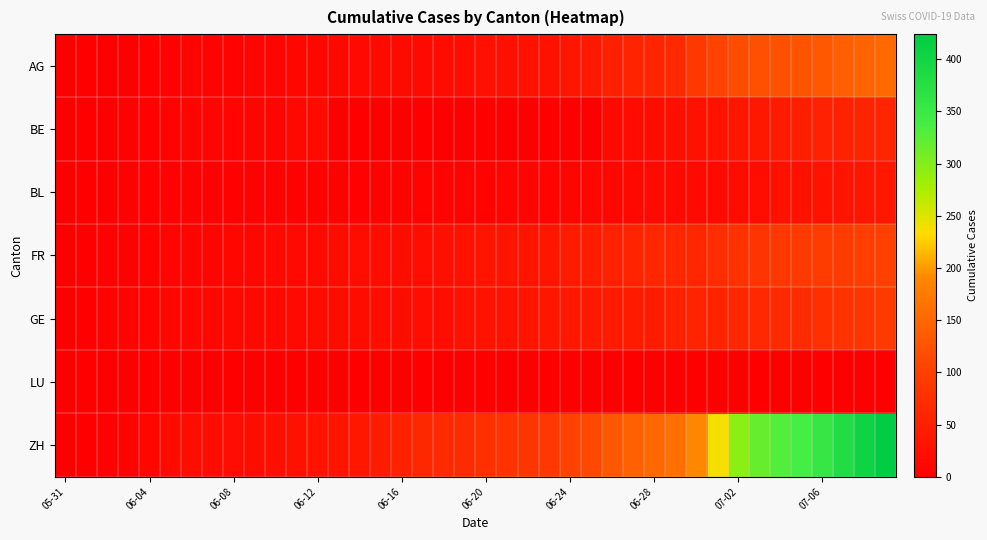

At how many categories does at least one series exceed 244?

8